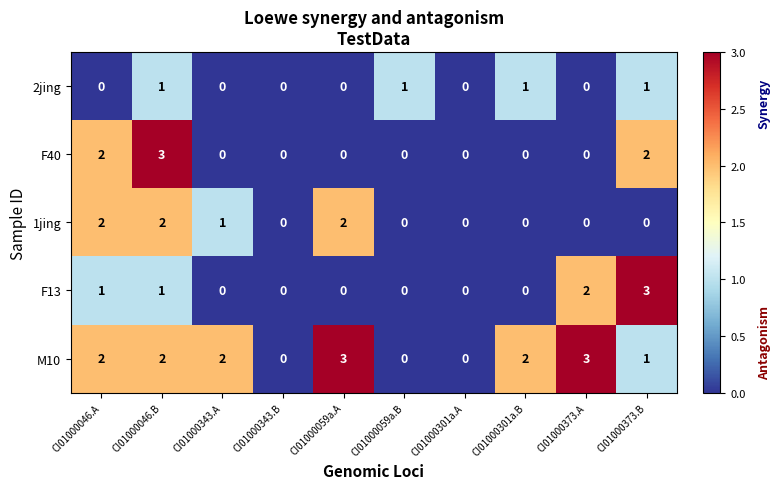

Count the F13 values in the range 0 to 1.

8